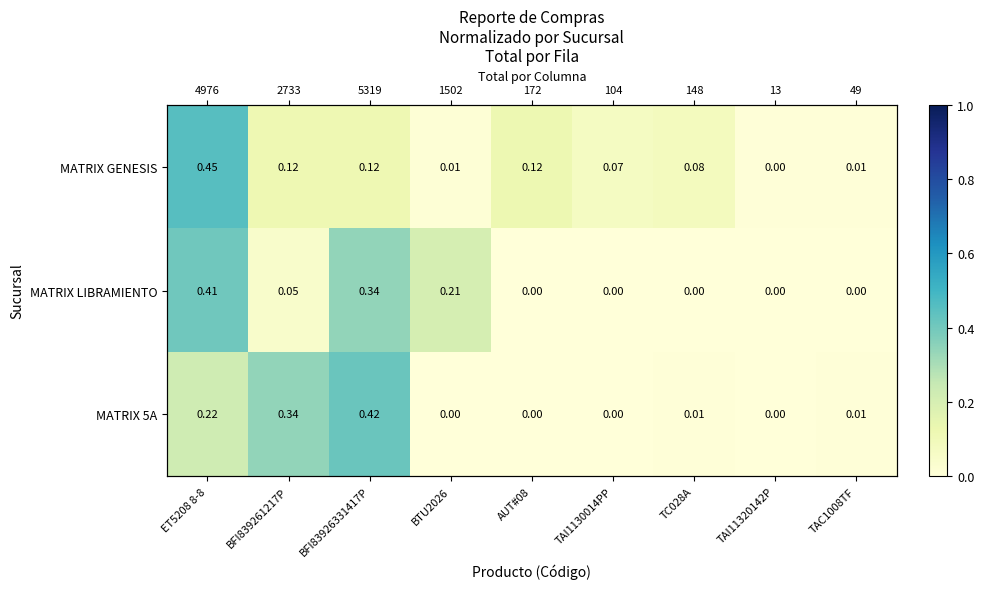

What is the highest value of the MATRIX LIBRAMIENTO series?

0.4